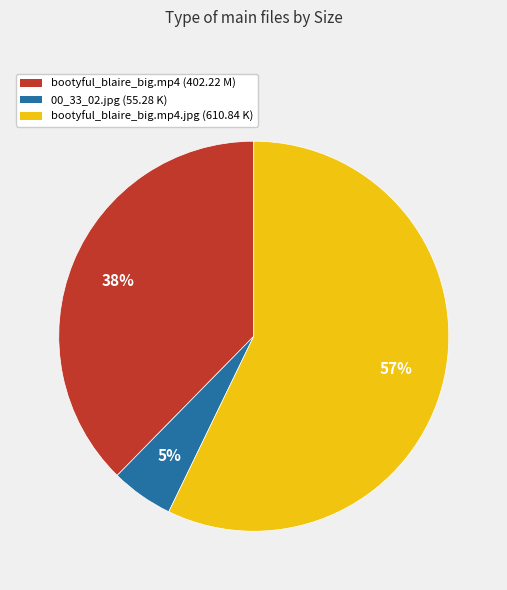

To the nearest percent, what is the difference between the largest and smallest slice percentages?

52%